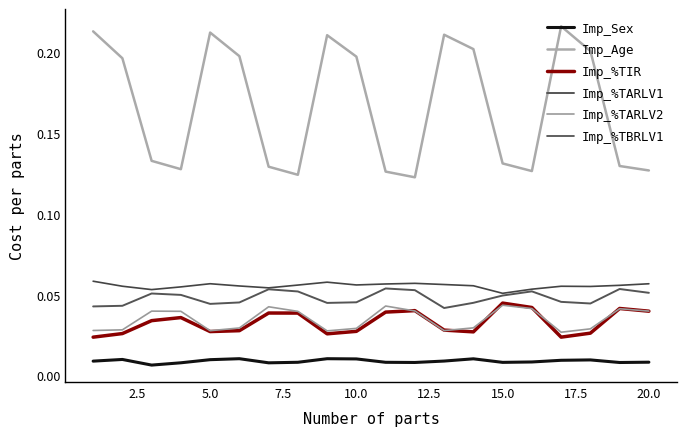

Does the chart have visible grid lines?

No